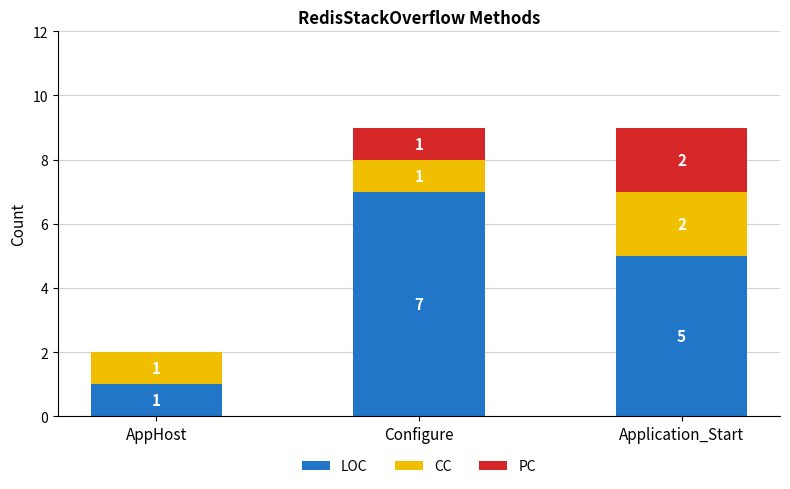

At which label does LOC first exceed 5?

Configure